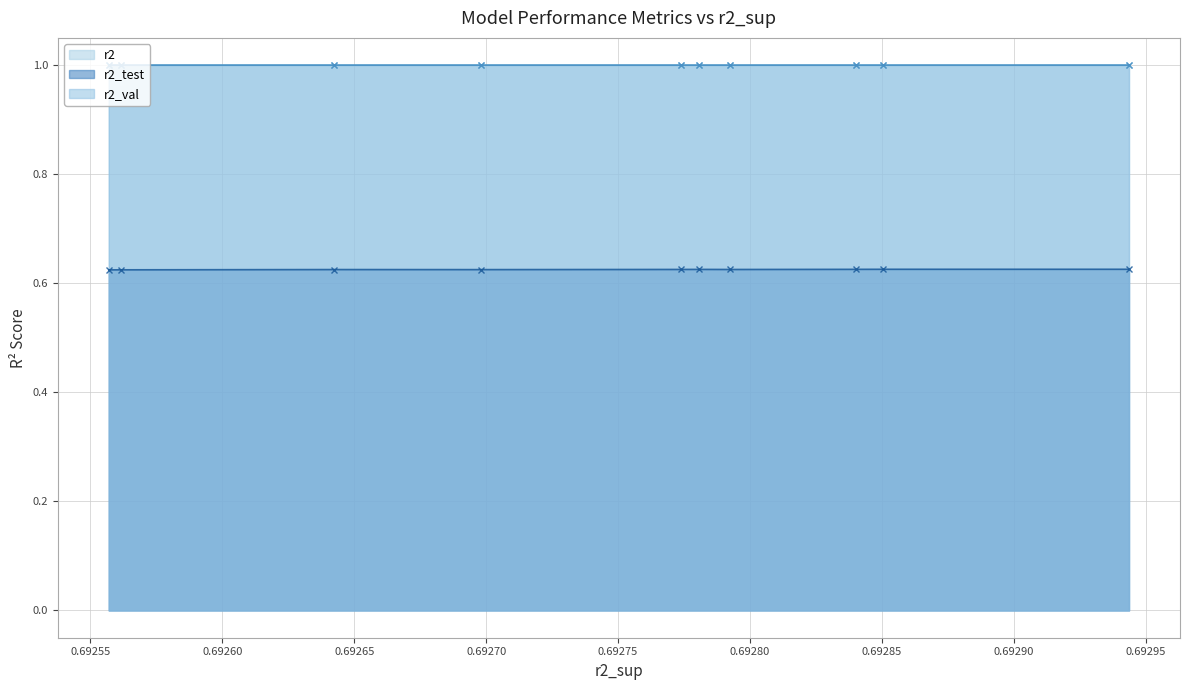

Count the r2_val values in the range 0 to 1.

10